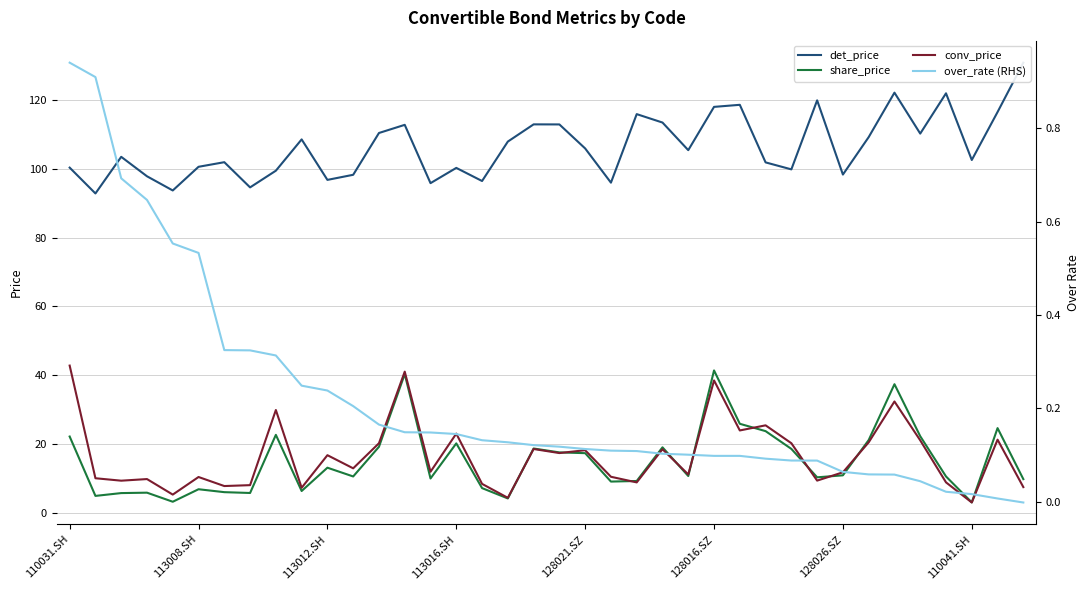

What is the maximum value for share_price?

41.4